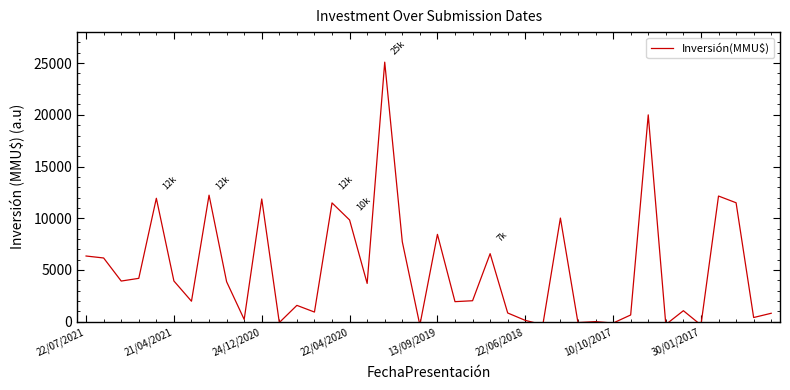

What is the maximum value shown in the chart?

25094.3